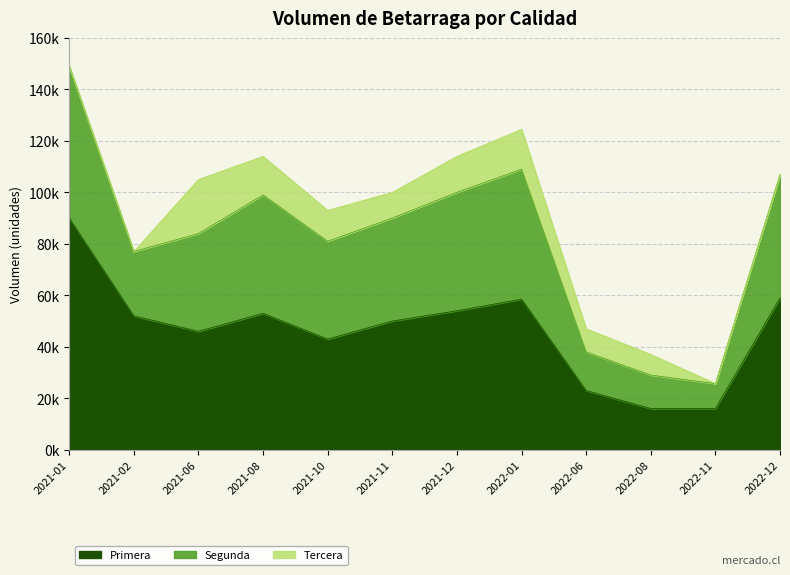

What position from the right is 2021-02?

11